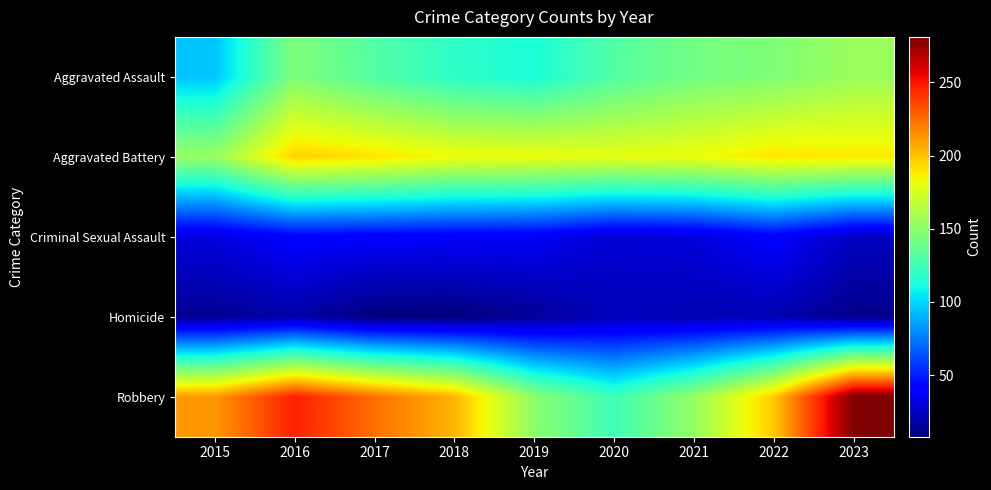

Which series has the widest spread of values?

Robbery